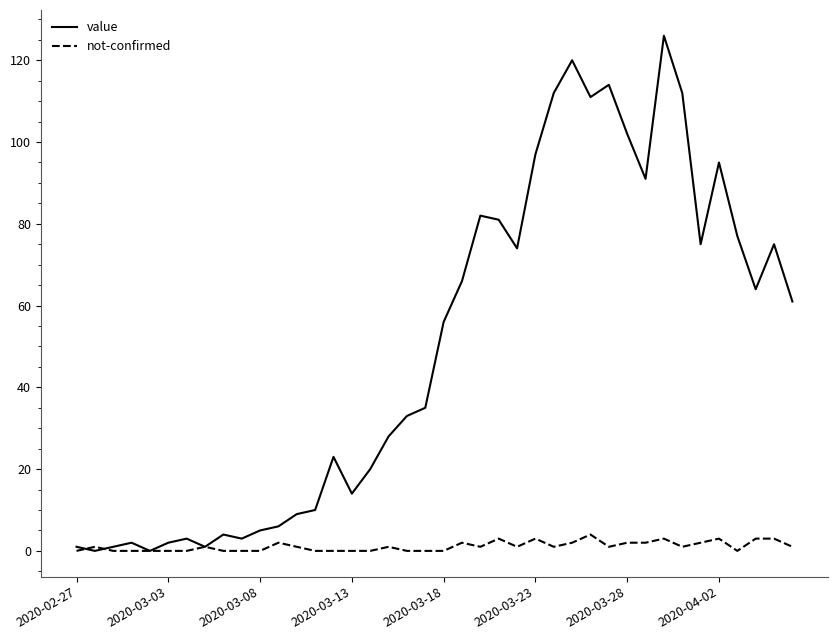

Which series has the largest range (max minus min)?

value